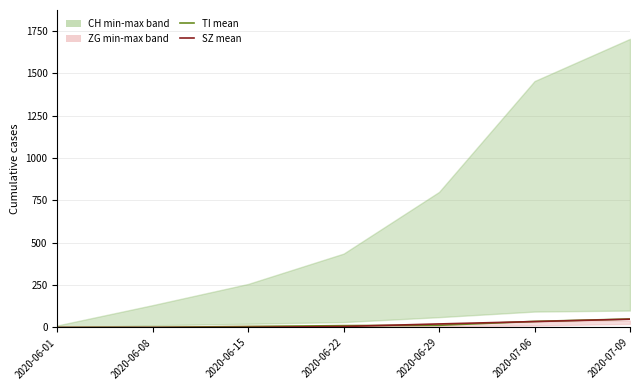

What is the difference between the TI (mean-like RCP8.5) values at 2020-06-29 and 2020-07-06?

23